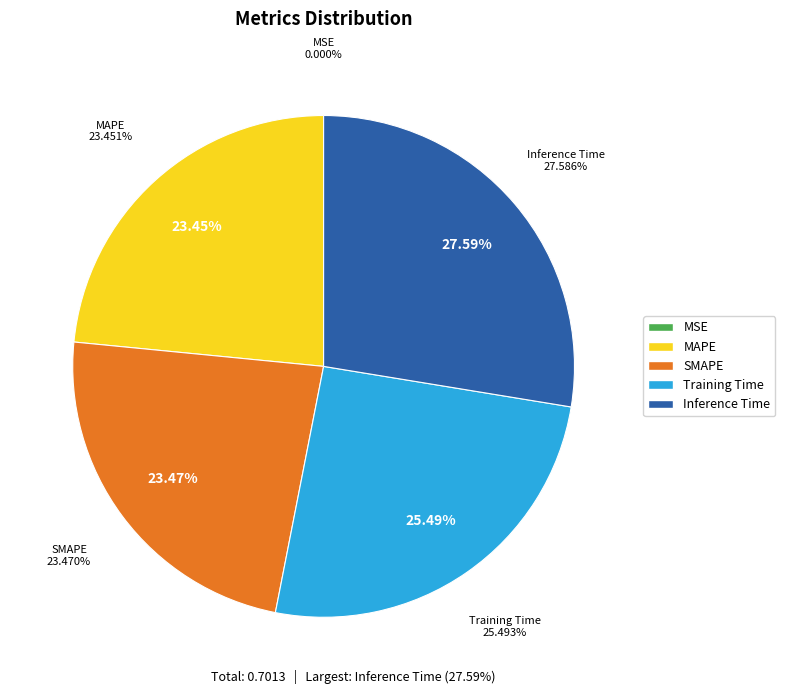

How many slices are in this pie chart?

5